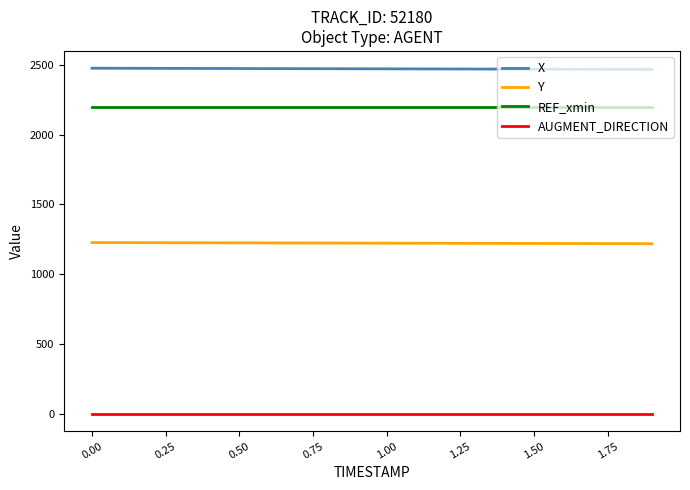

Is this an area chart (filled region under the line)?

No